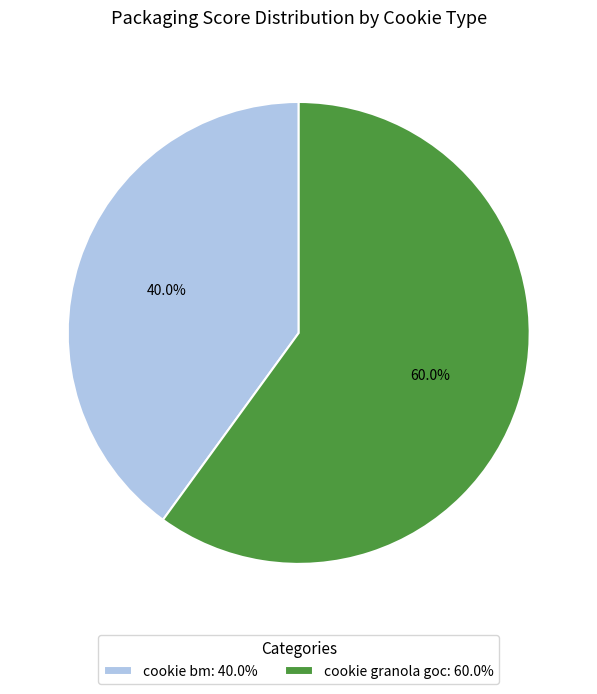

Count the number of slices in the pie.

2